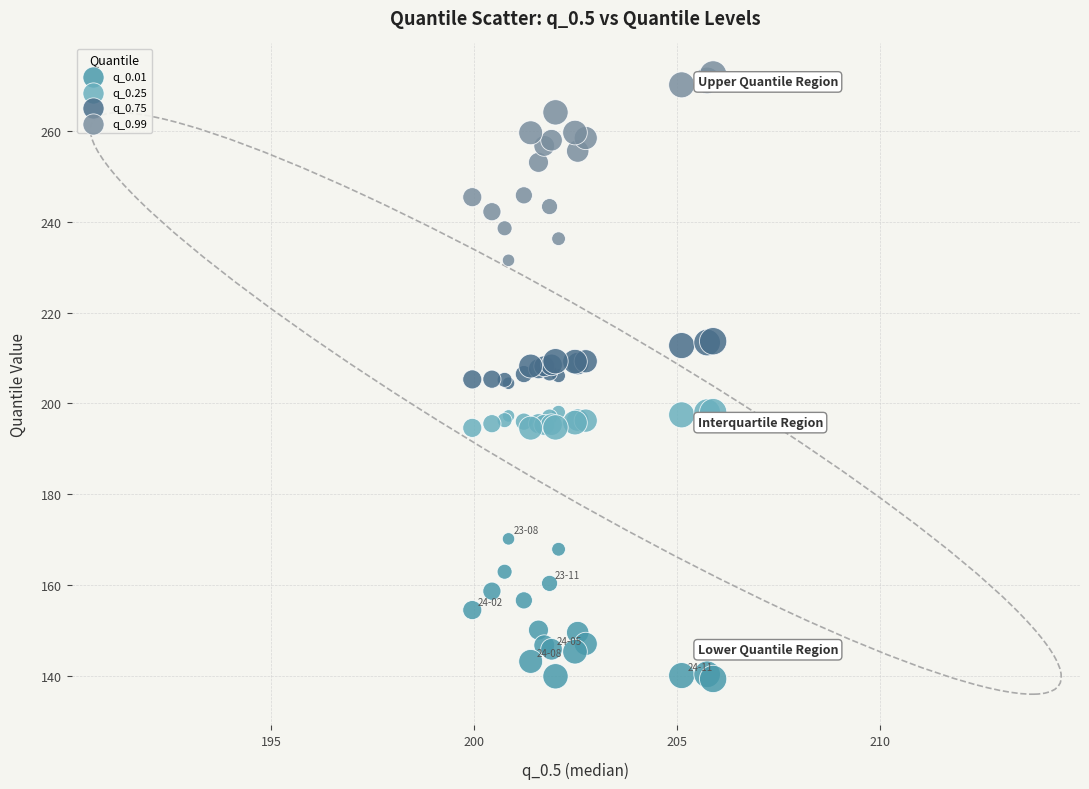

Which series reaches the minimum Y coordinate?

q_0.01